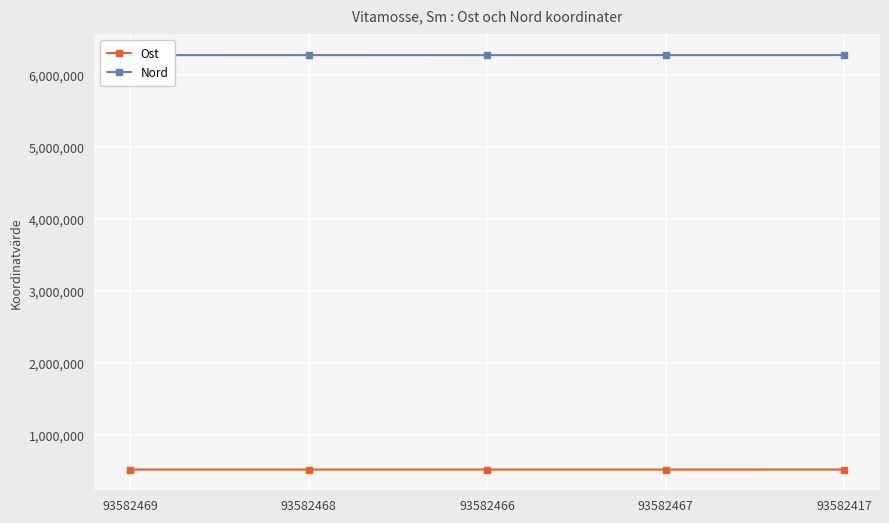

What is the difference between the highest and lowest values at 93582417?

5759044.3